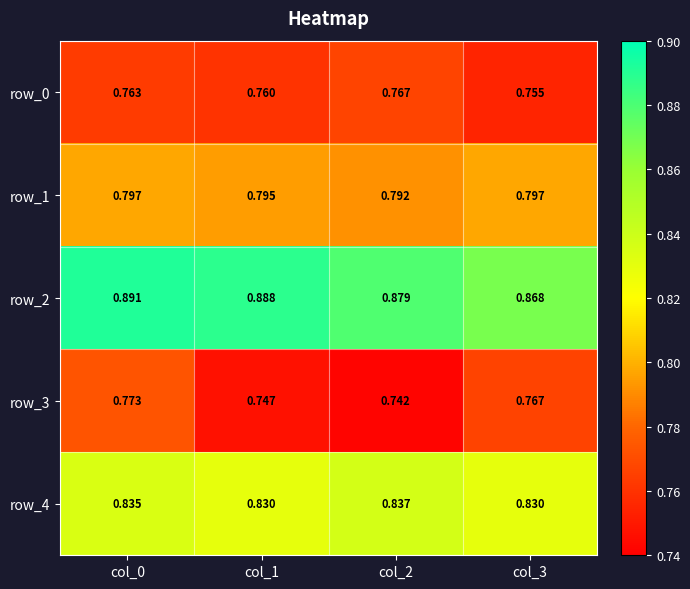

What is the total value across all series at col_2?

4.0